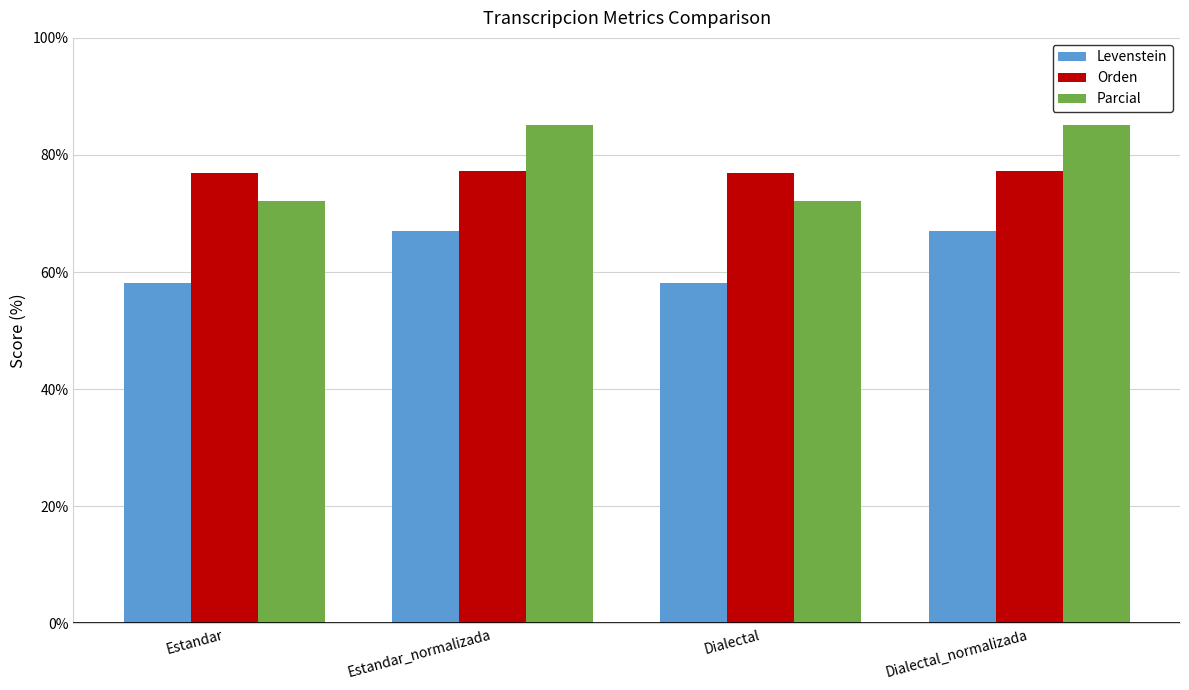

What is the total value across all series at Estandar?

207.2